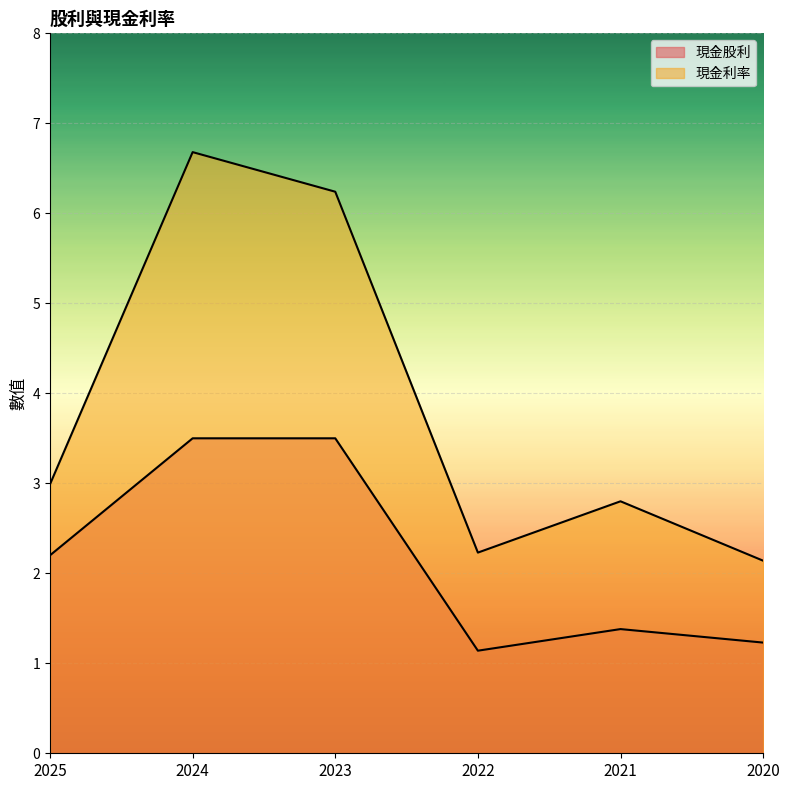

Which series has the largest total across all categories?

現金利率